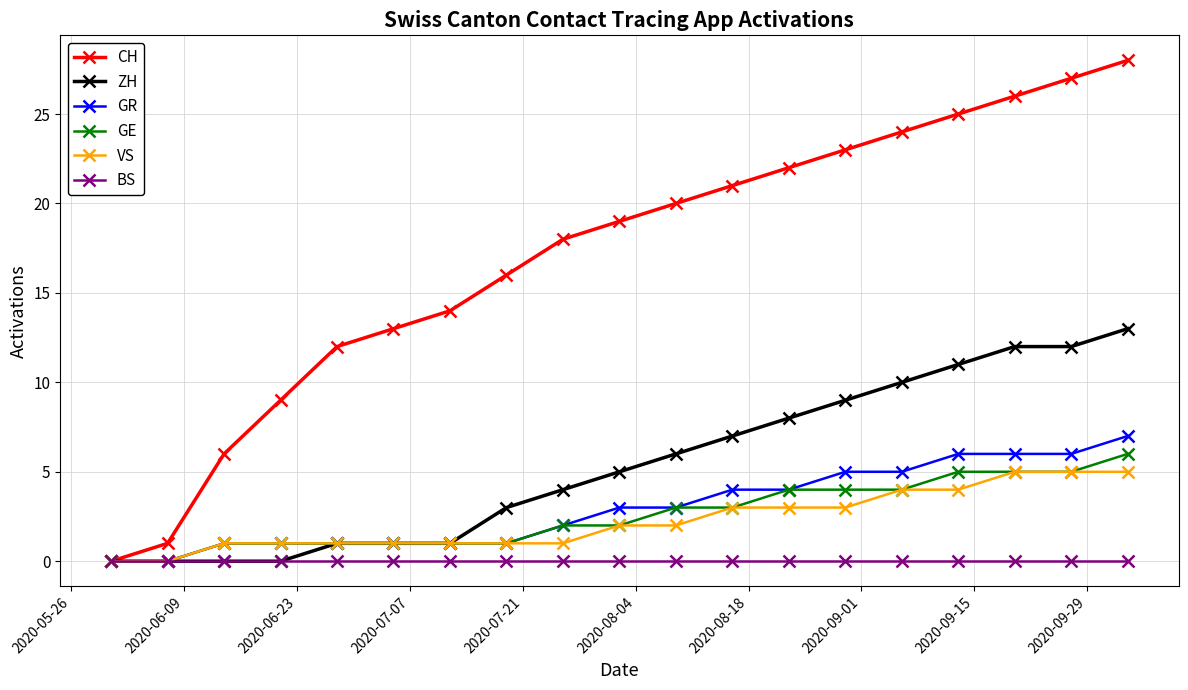

Which series has the largest range (max minus min)?

CH